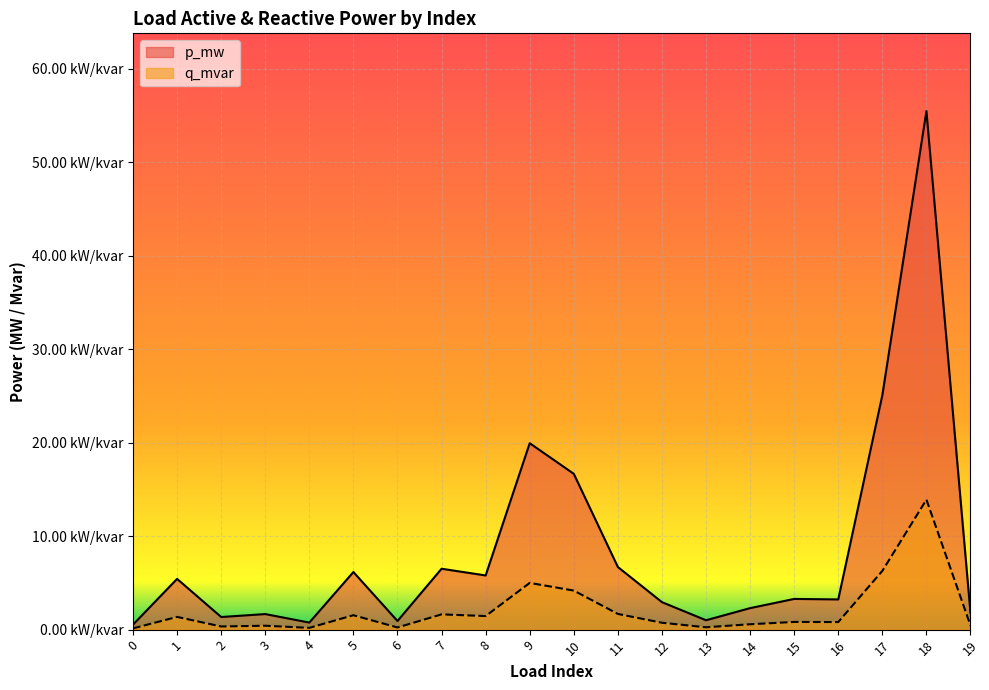

Rank the series at 7 from highest to lowest value.

p_mw, q_mvar